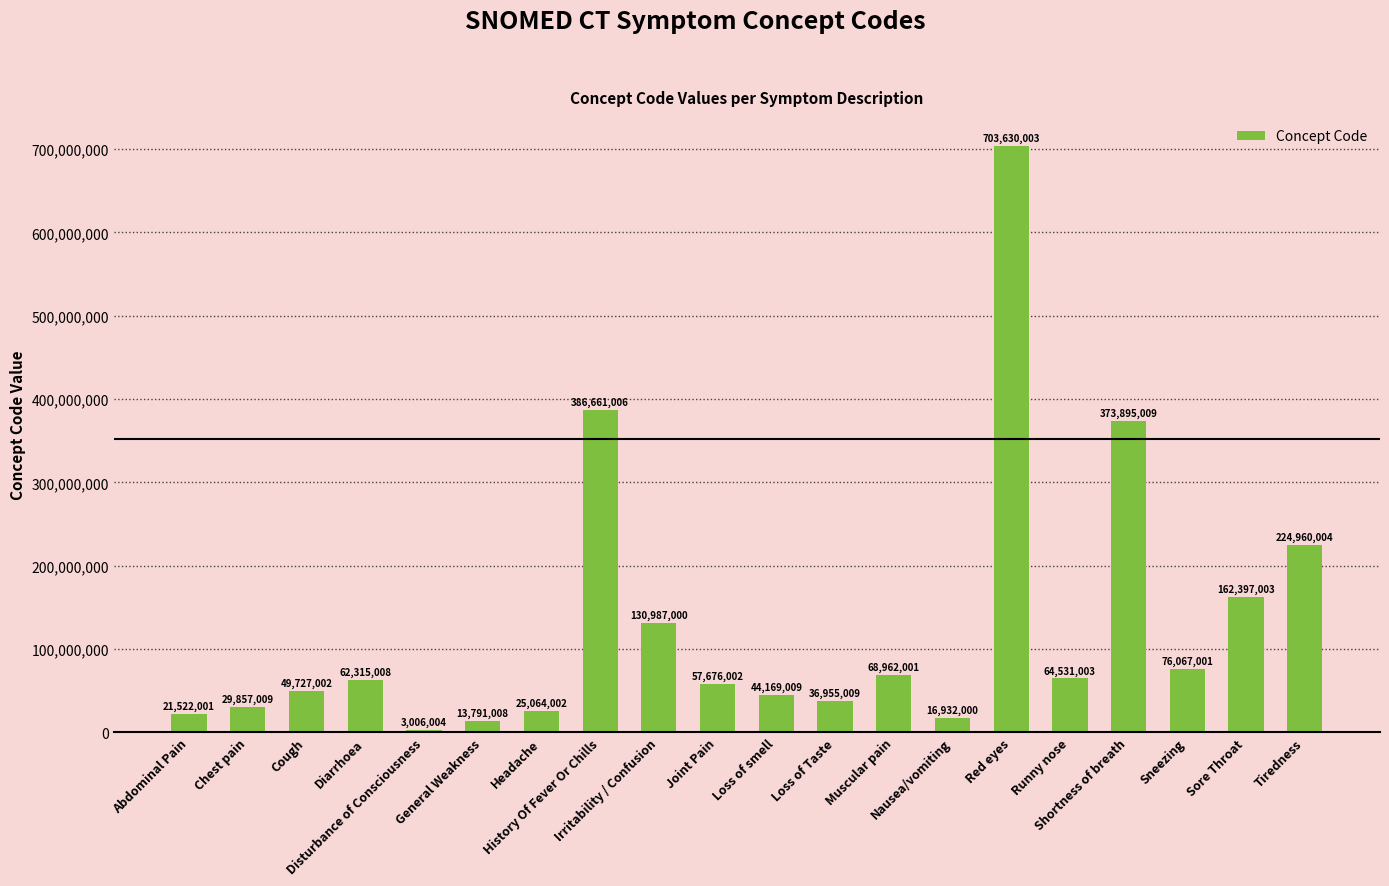

What is the difference between the second highest and second lowest values?

372869998